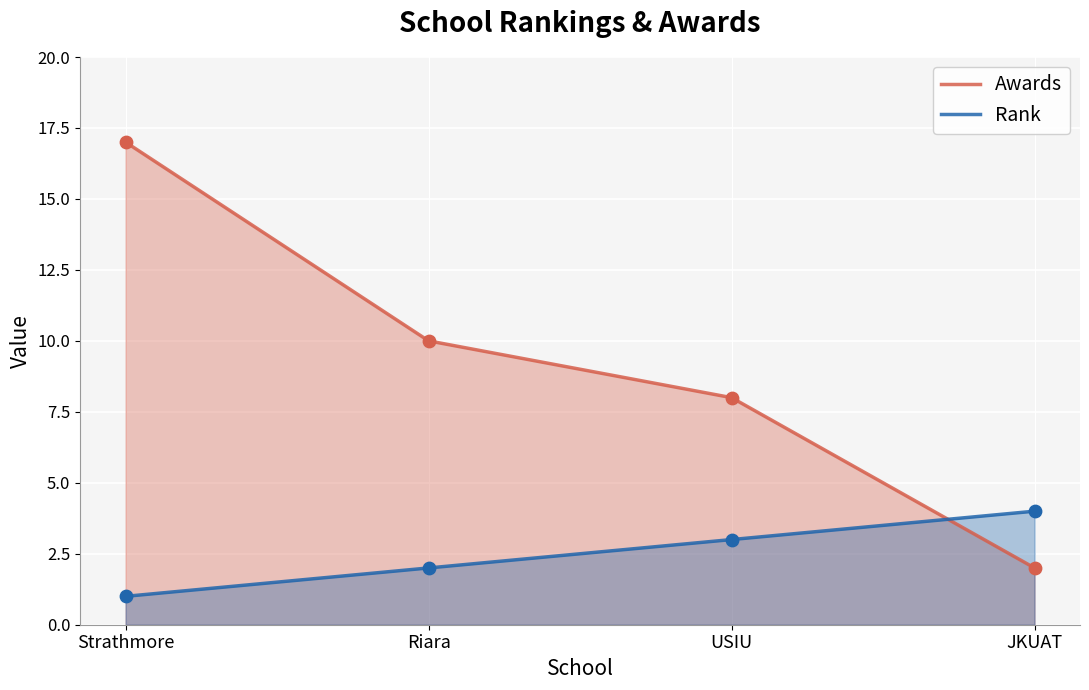

Which series contains the highest Y value?

Awards